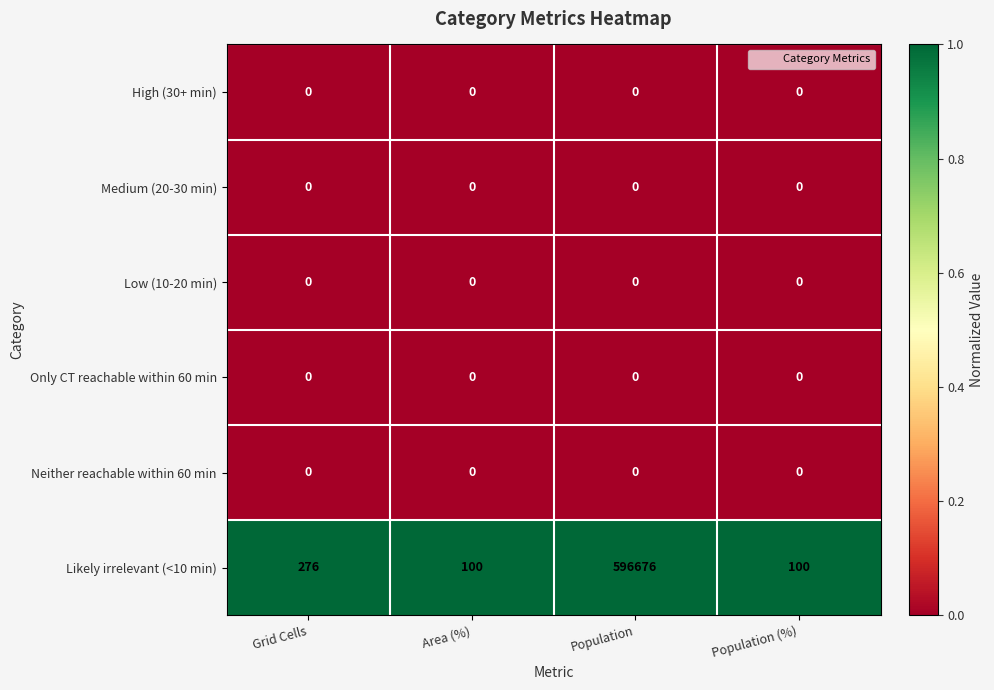

True or false: Likely irrelevant (<10 min) has a value of 362 at Grid Cells.

False